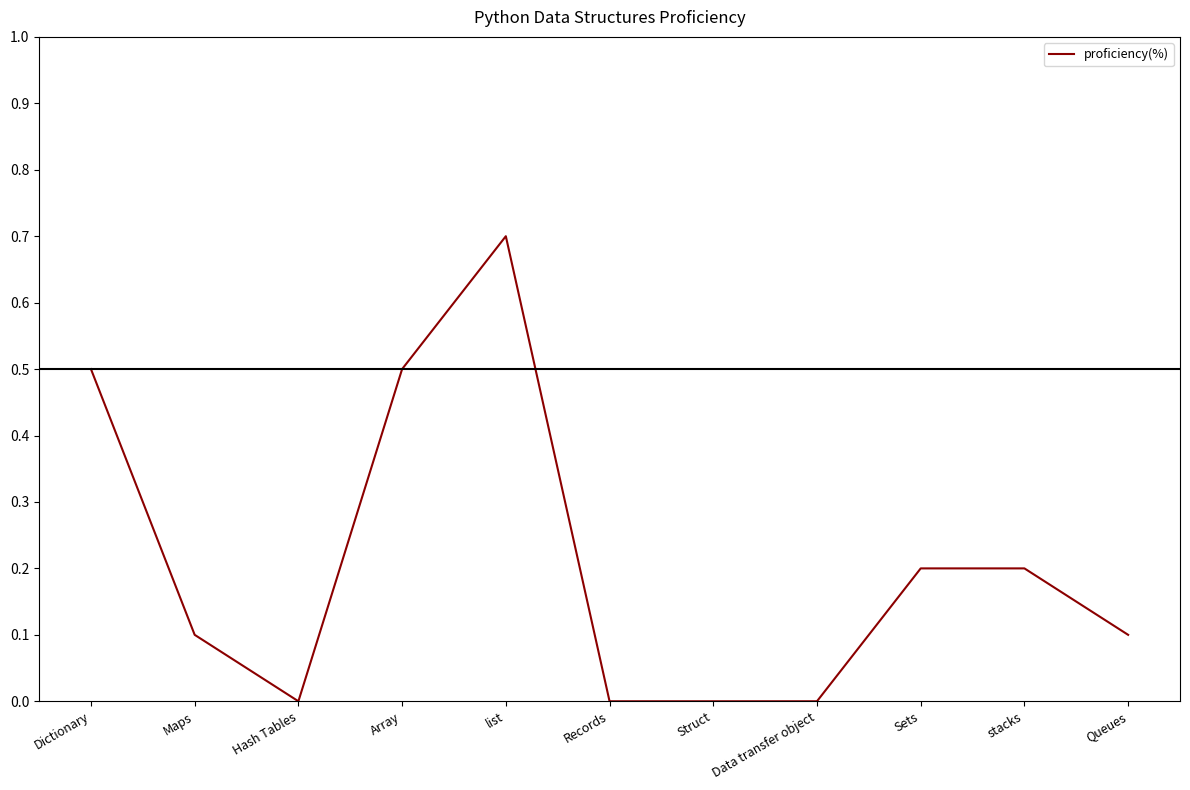

At which category does the data reach its first local peak?

list